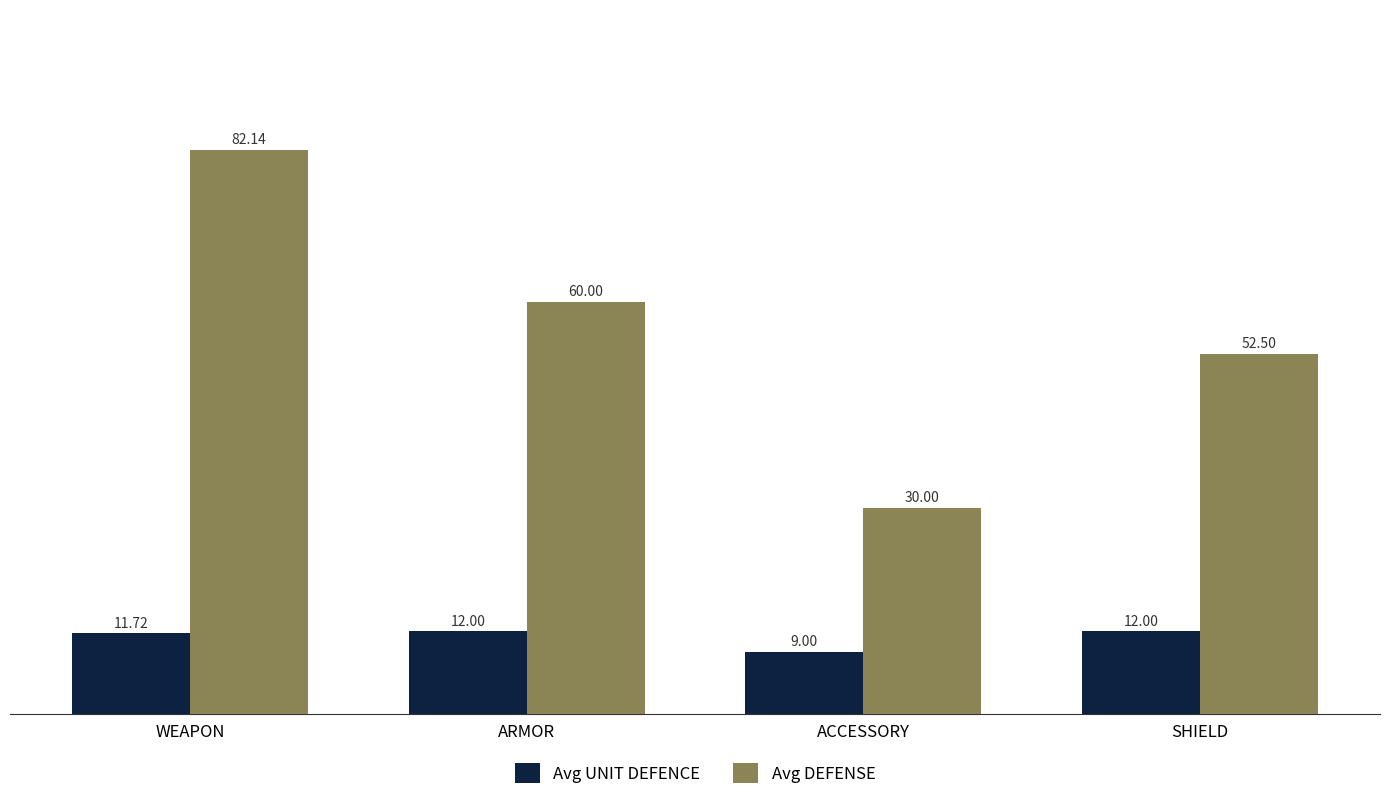

What is the highest value of the Avg UNIT DEFENCE series?

12.0